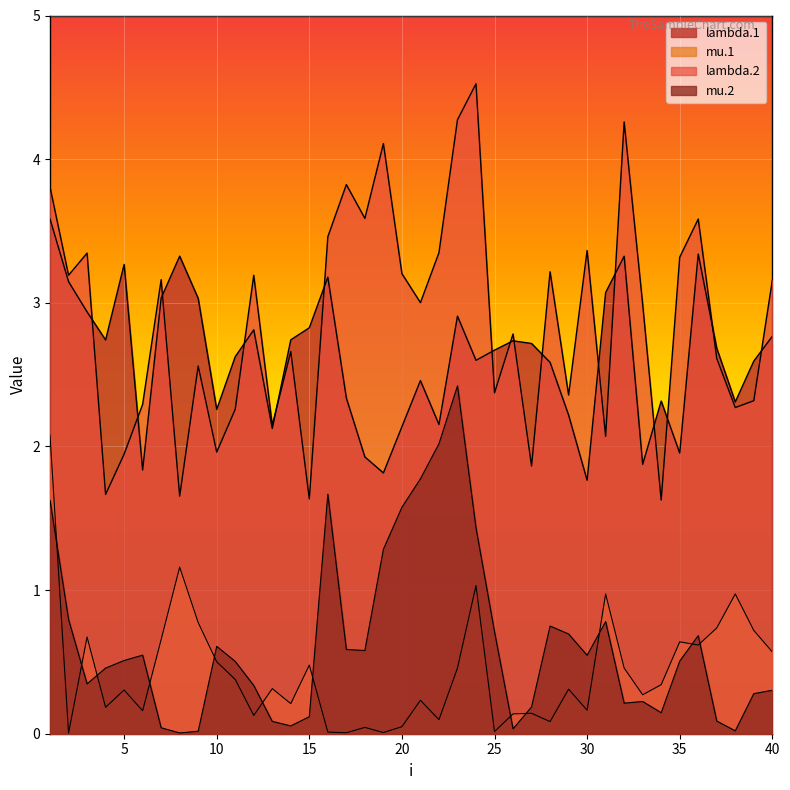

How many lines are shown in the chart?

4